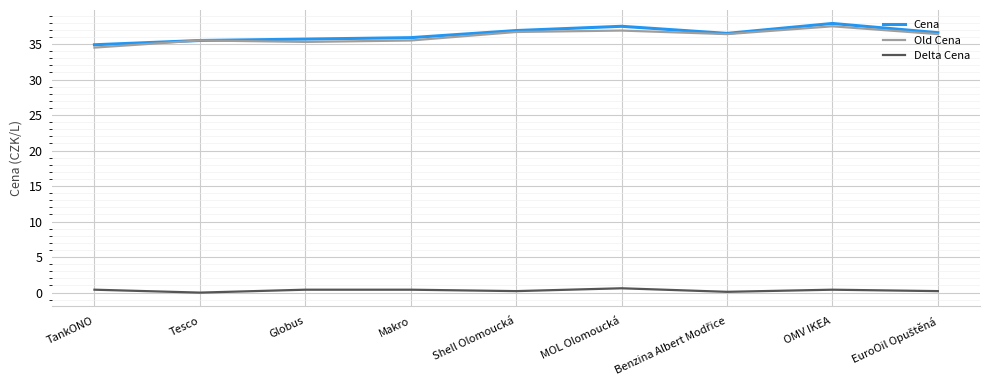

True or false: Cena and Delta Cena intersect in this chart.

False